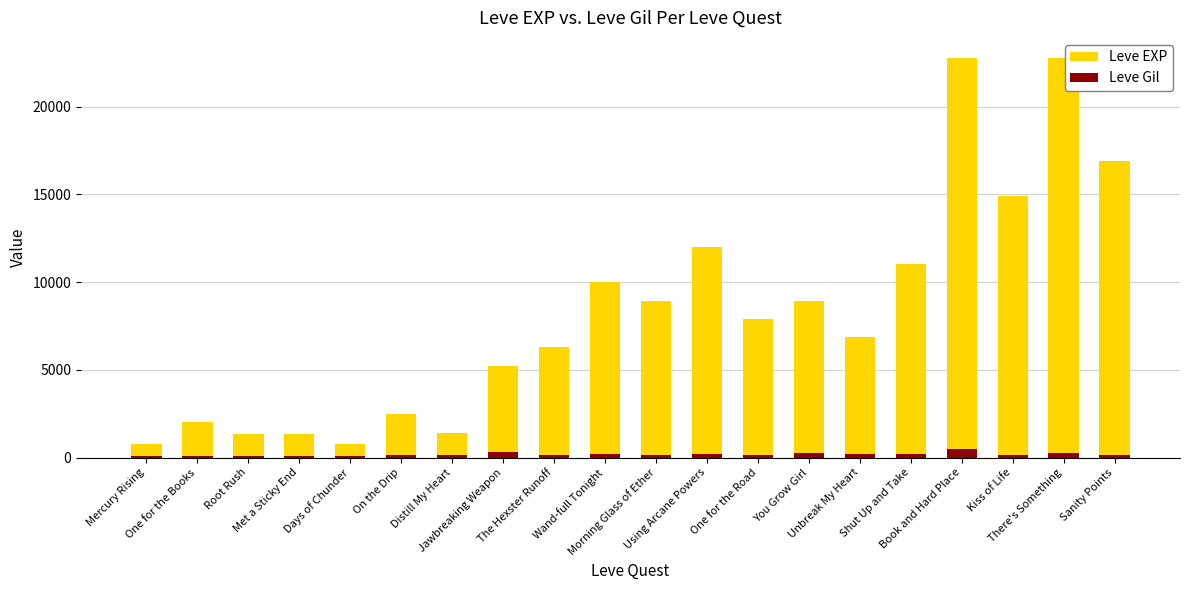

At Met a Sticky End, list the series in order from largest to smallest.

Leve EXP, Leve Gil